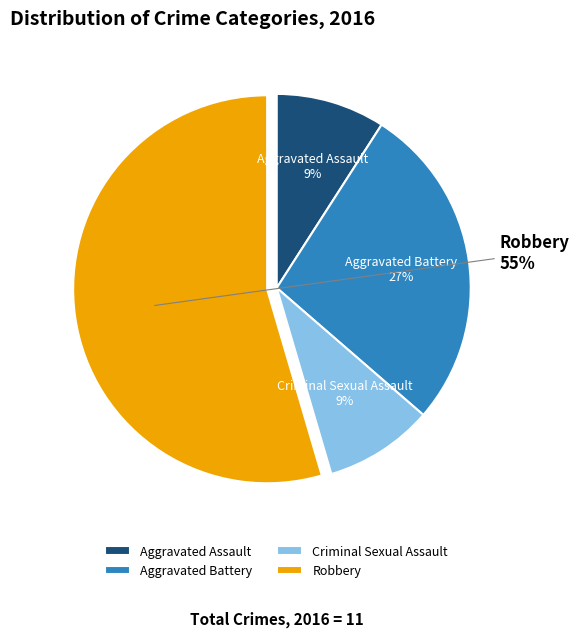

Approximately how many times larger is the value at Aggravated Battery compared to Robbery?

0.5